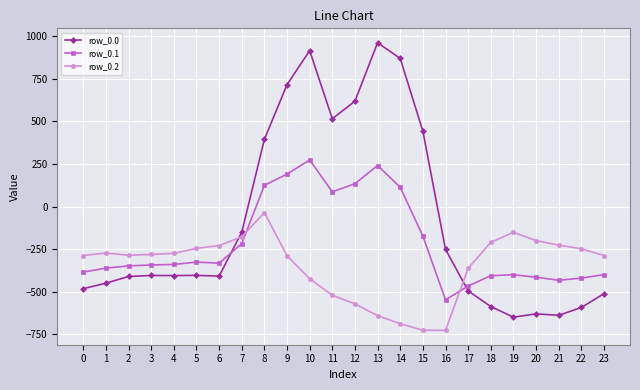

Between which two adjacent categories do row_0.0 and row_0.2 first intersect?

6 and 7